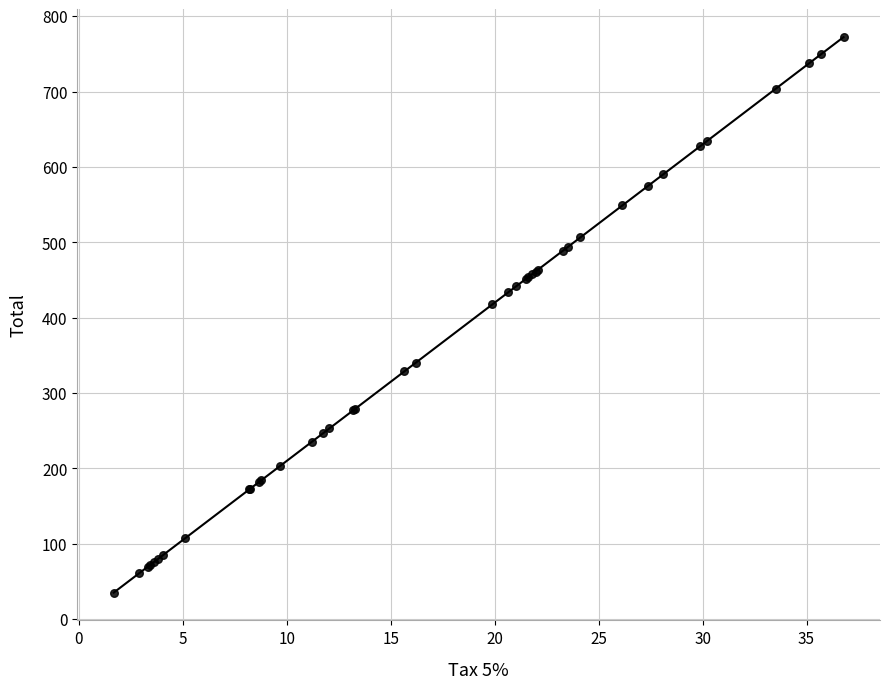

What Y value in the scatter plot is closest to 403?

417.6